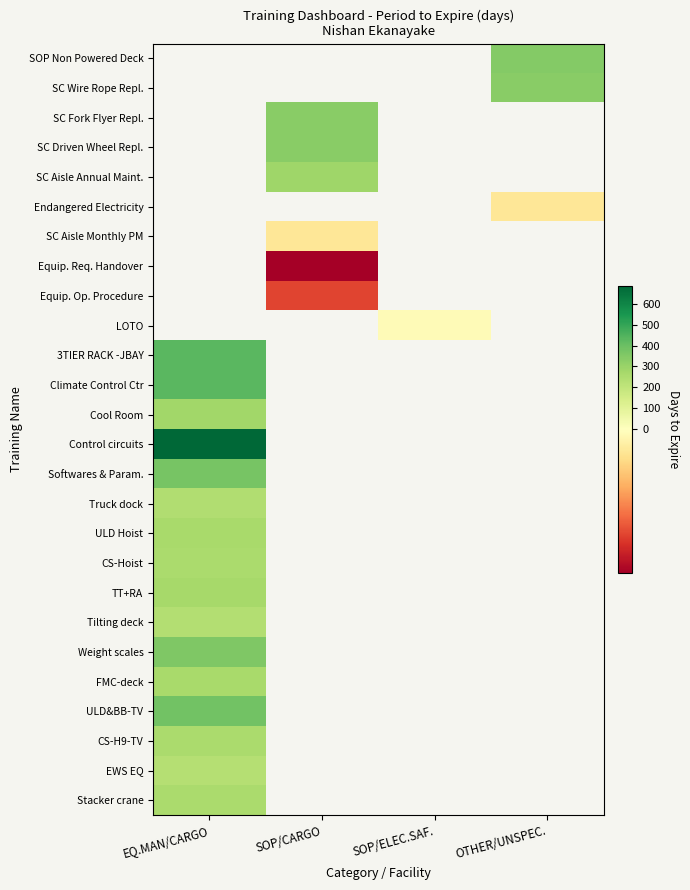

Between SOP/CARGO and OTHER/UNSPEC., which is larger?

OTHER/UNSPEC.